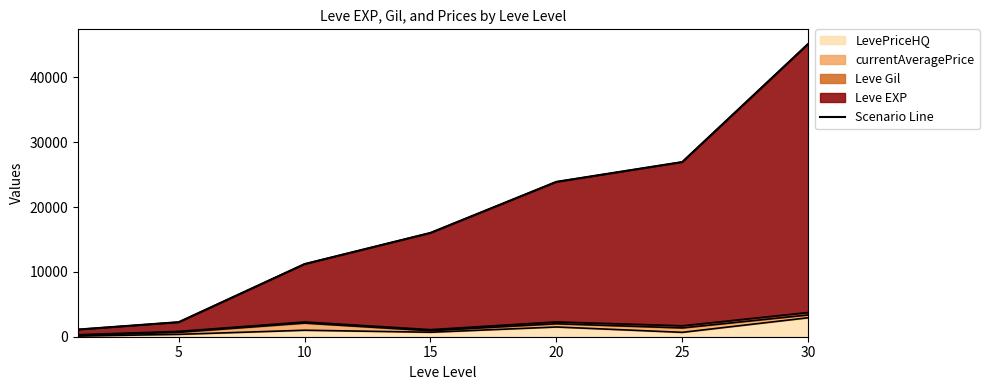

What is the change in value from 5 to 20?

+21635.7